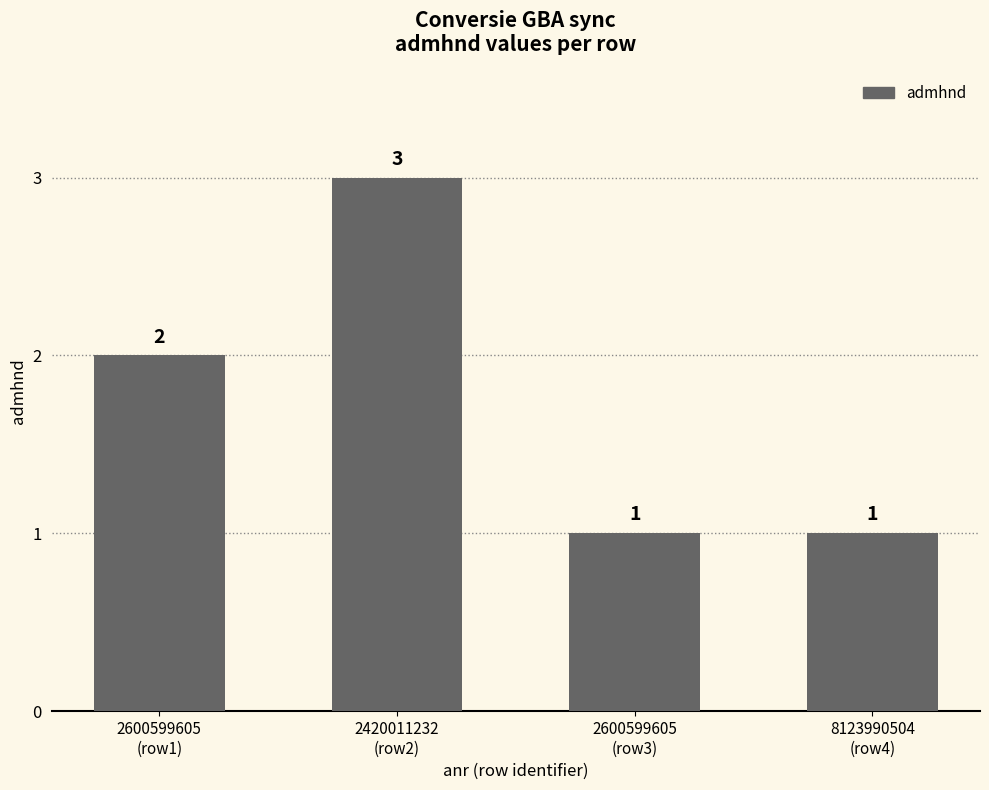

What value does the data have at 2600599605
(row1)?

2